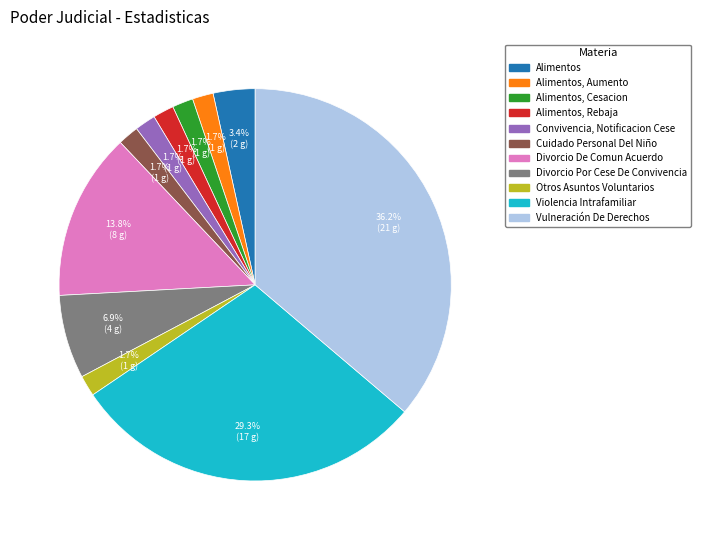

Is there any slice that represents more than half of the pie?

No